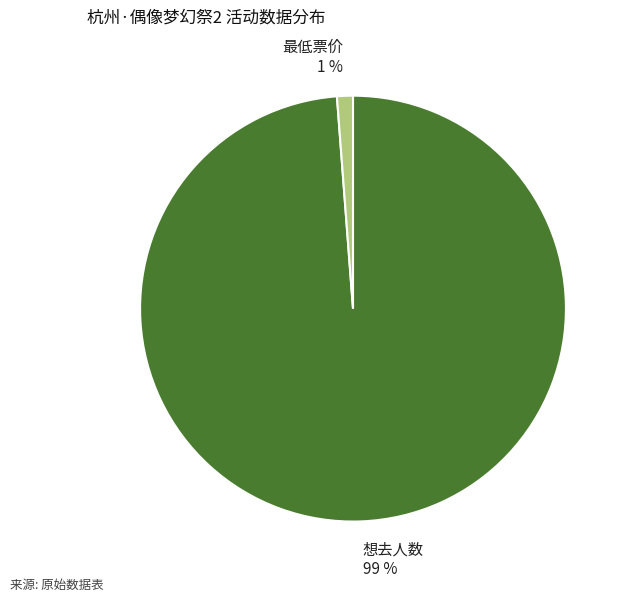

Count the number of slices in the pie.

2